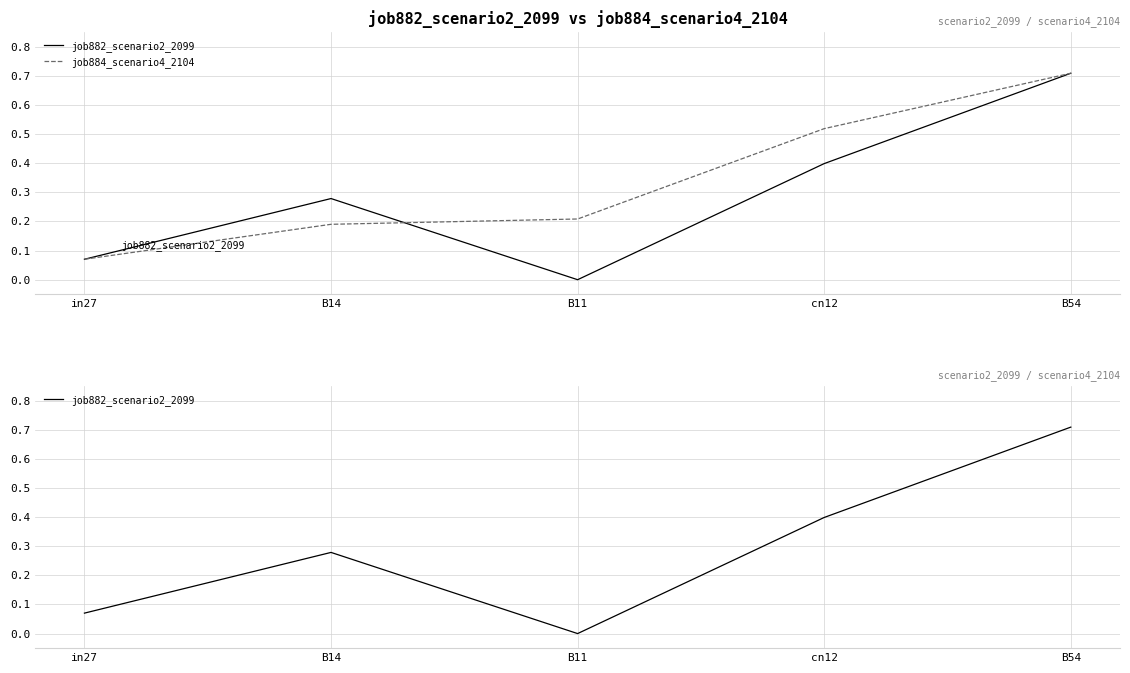

Does the chart display data point markers on the line(s)?

No